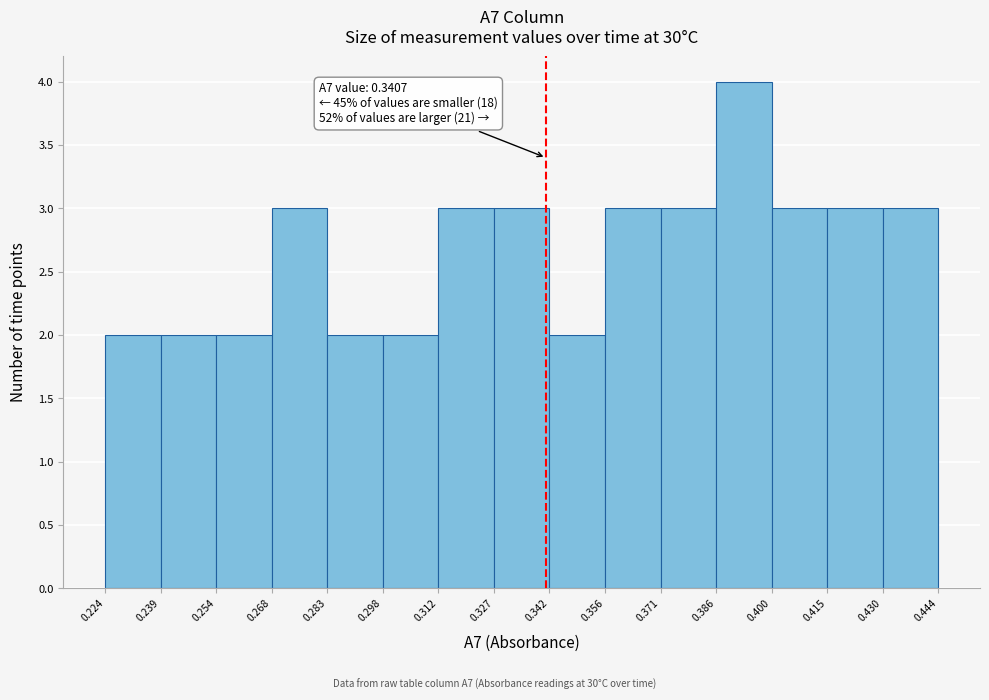

Over which range of the x-axis is the bar tallest?

0.386 to 0.400